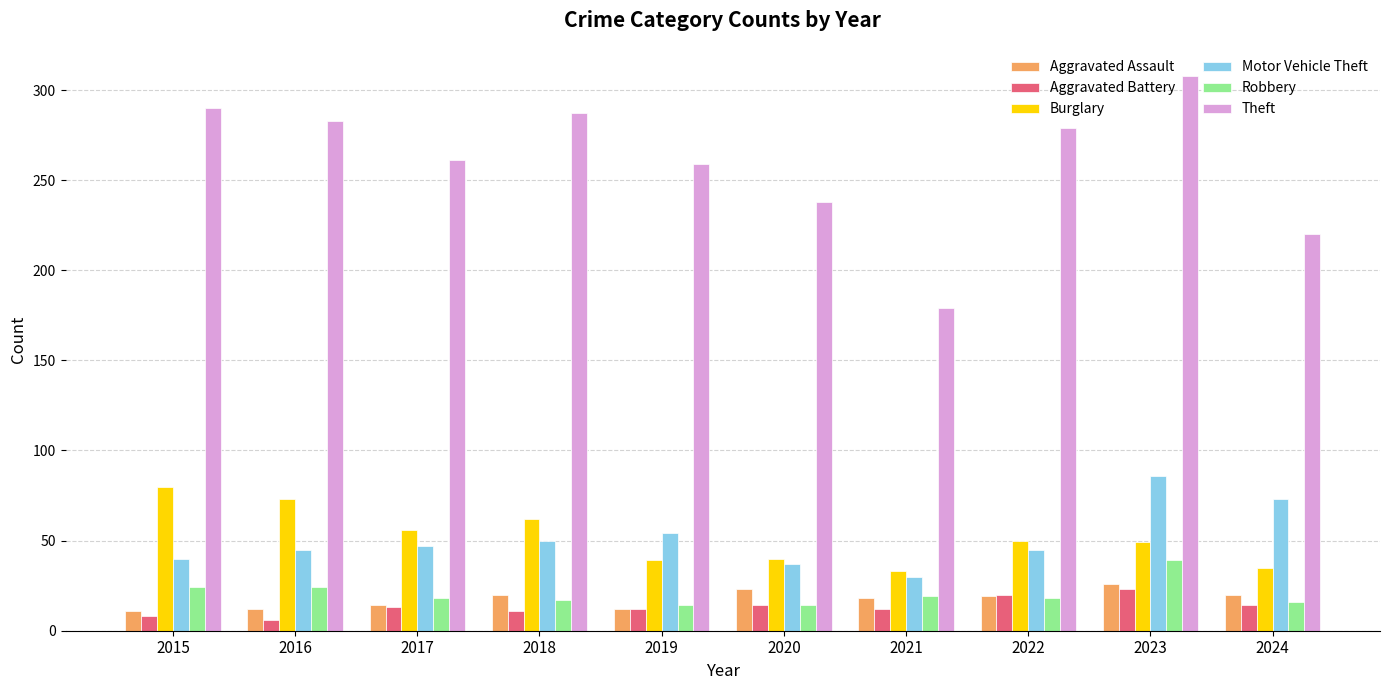

How many data points in Motor Vehicle Theft are less than 47?

5